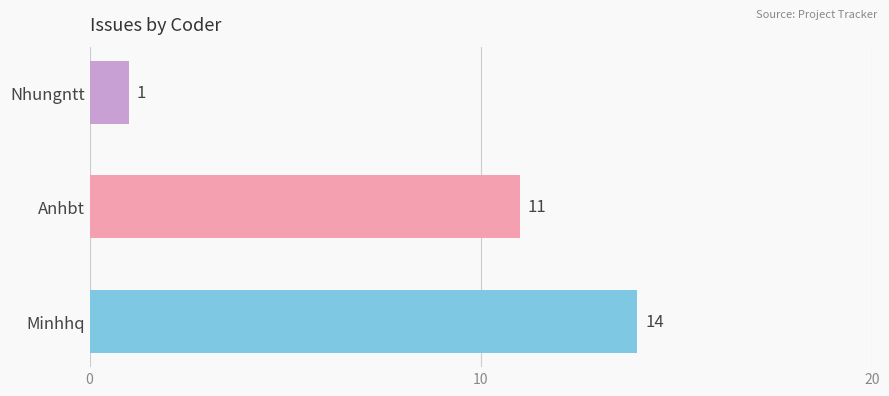

How many values are below 11?

1